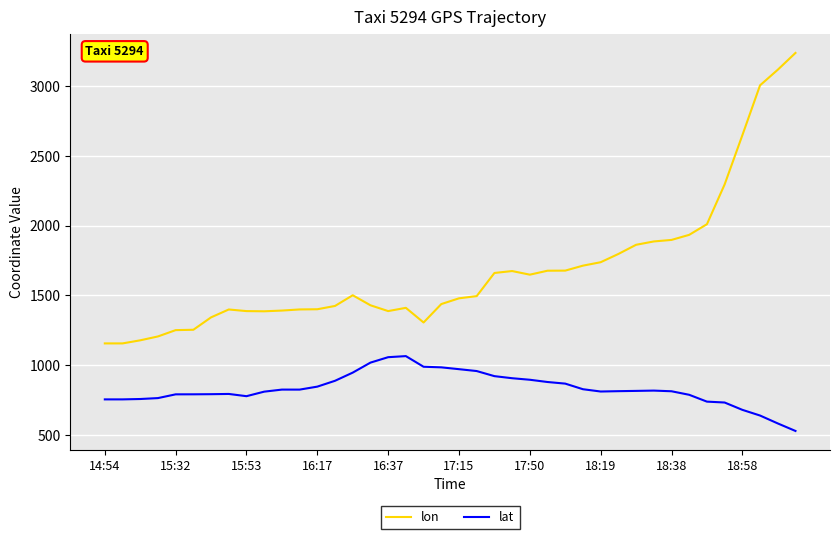

Which series has the largest total across all categories?

lon